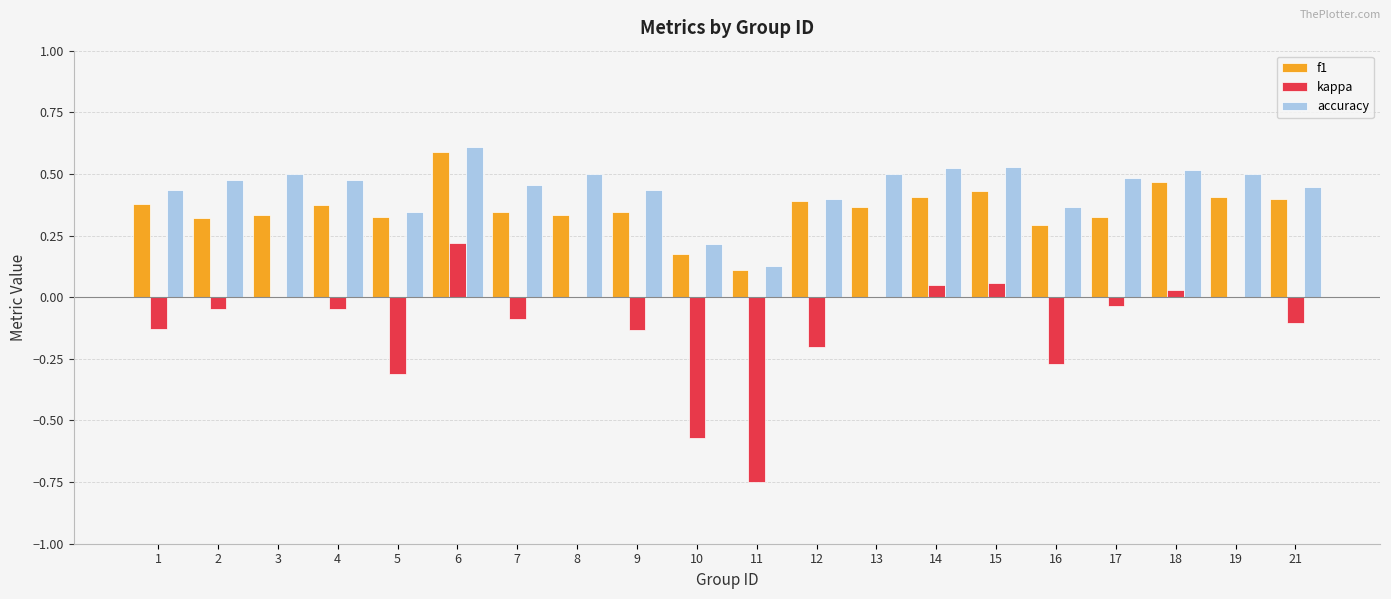

Is the value of kappa at 17 greater than the value of accuracy at 1?

No